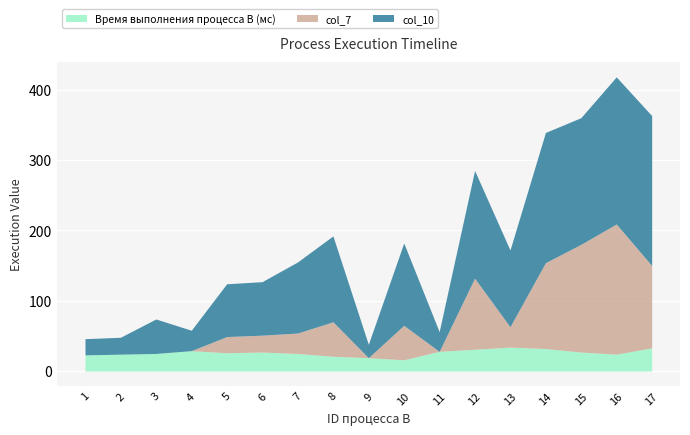

What is the approximate value of Время выполнения процесса B (мс) at 12, to the nearest 10?

30